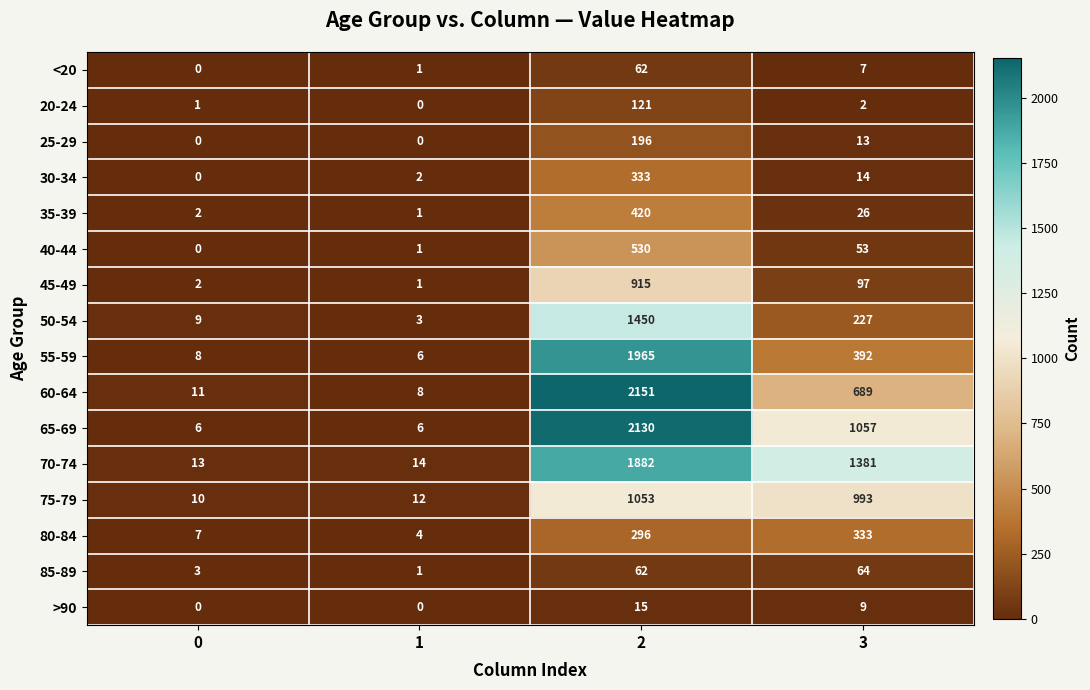

What is the sum of the <20 values at 1 and 3?

8